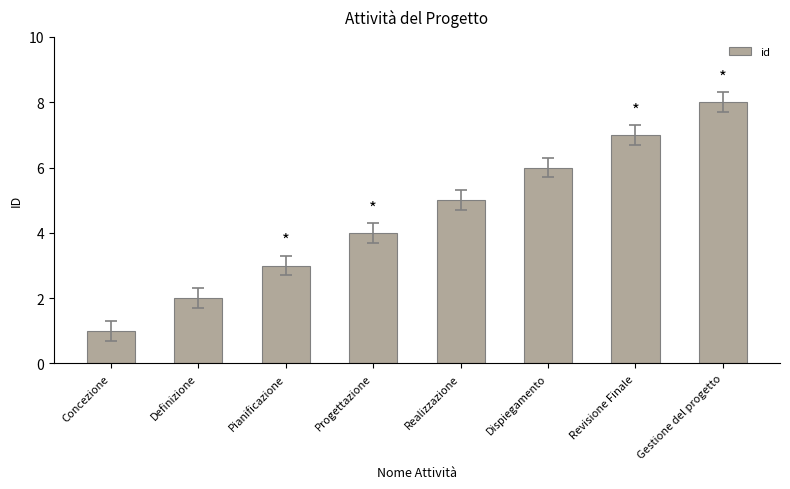

What is the change in value from Pianificazione to Gestione del progetto?

+5